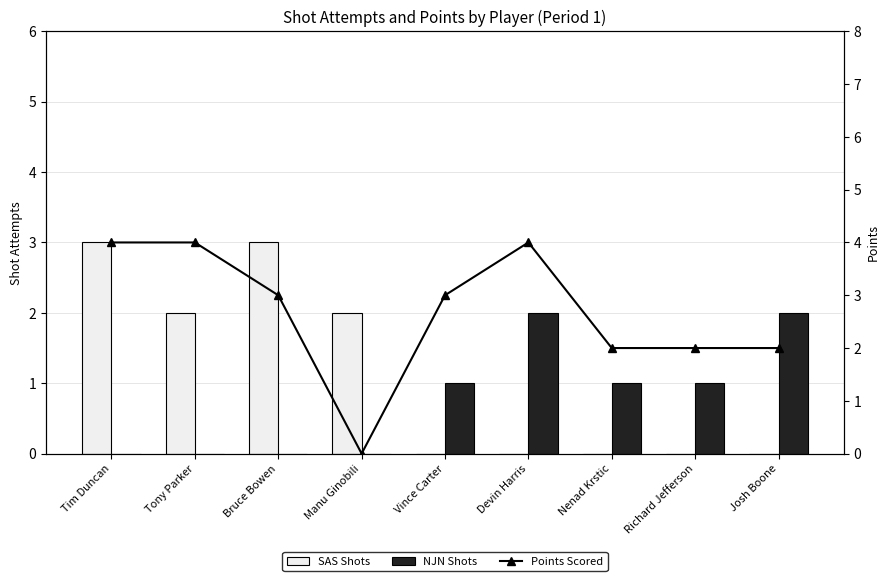

Reading right to left, list all the values displayed in this chart.

SAS Shots: 0	0	0	0	0	2	3	2	3
NJN Shots: 2	1	1	2	1	0	0	0	0
Points Scored: 2	2	2	4	3	0	3	4	4